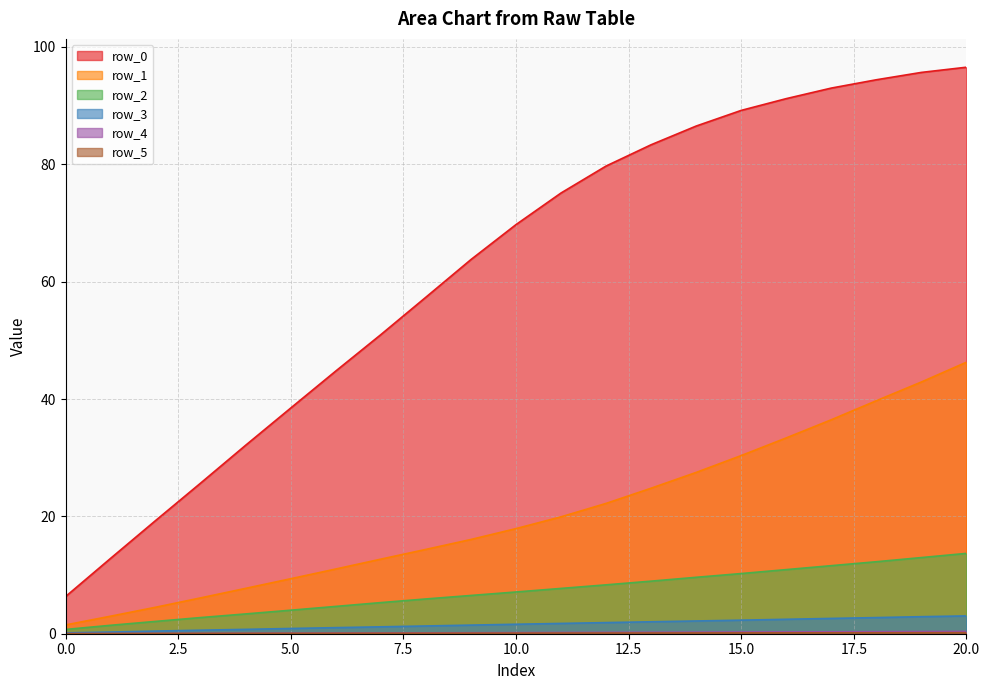

True or false: row_2 has a value of 8.3 at 12.

True